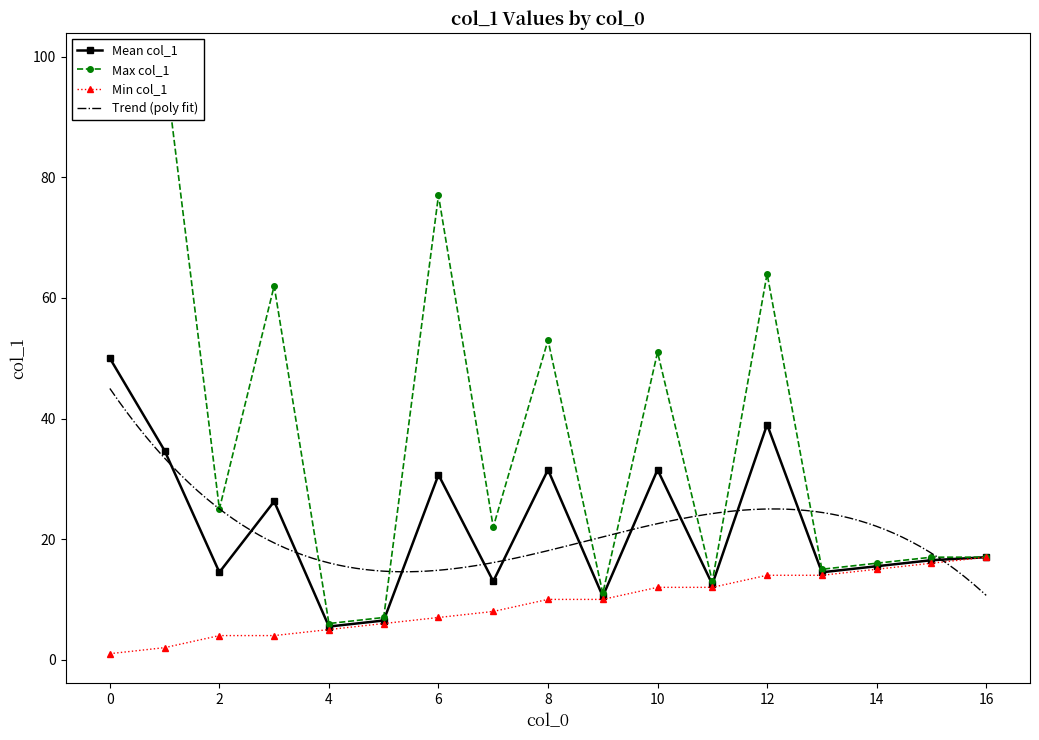

Is it true that Min col_1 equals 4.6 at 10?

False